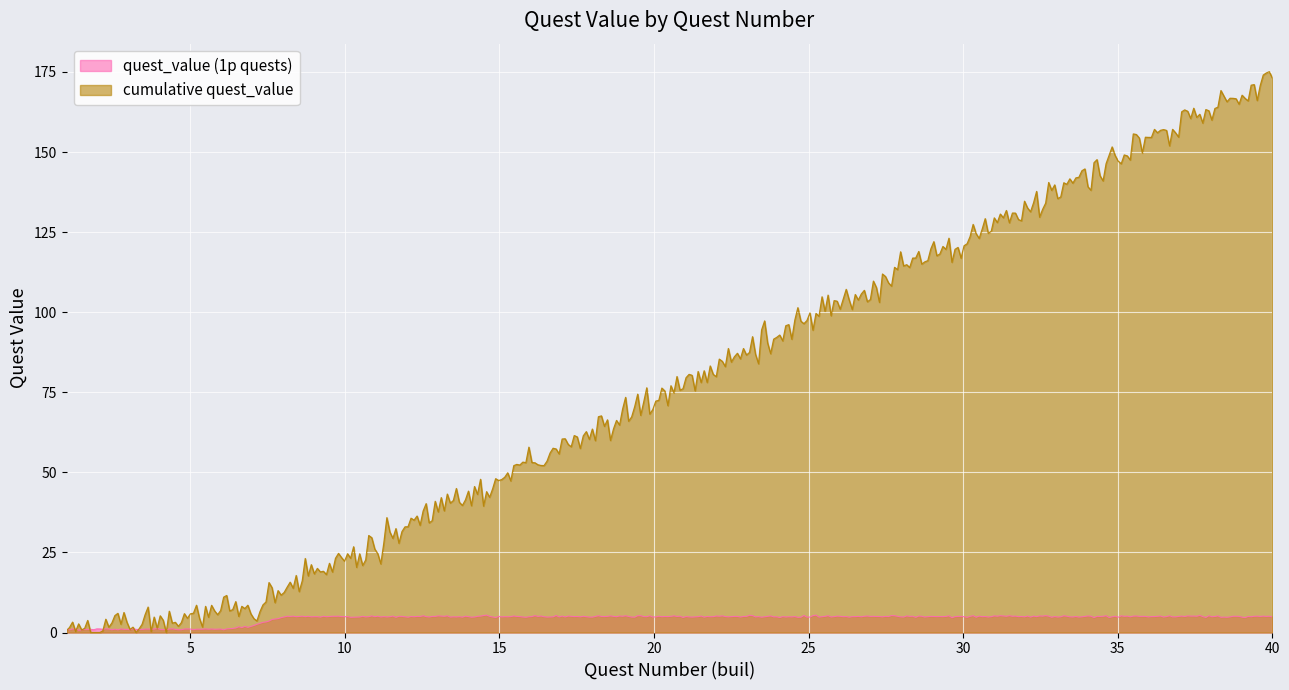

List the series in order of their overall mean, lowest first.

quest_value (1p quests), cumulative quest_value